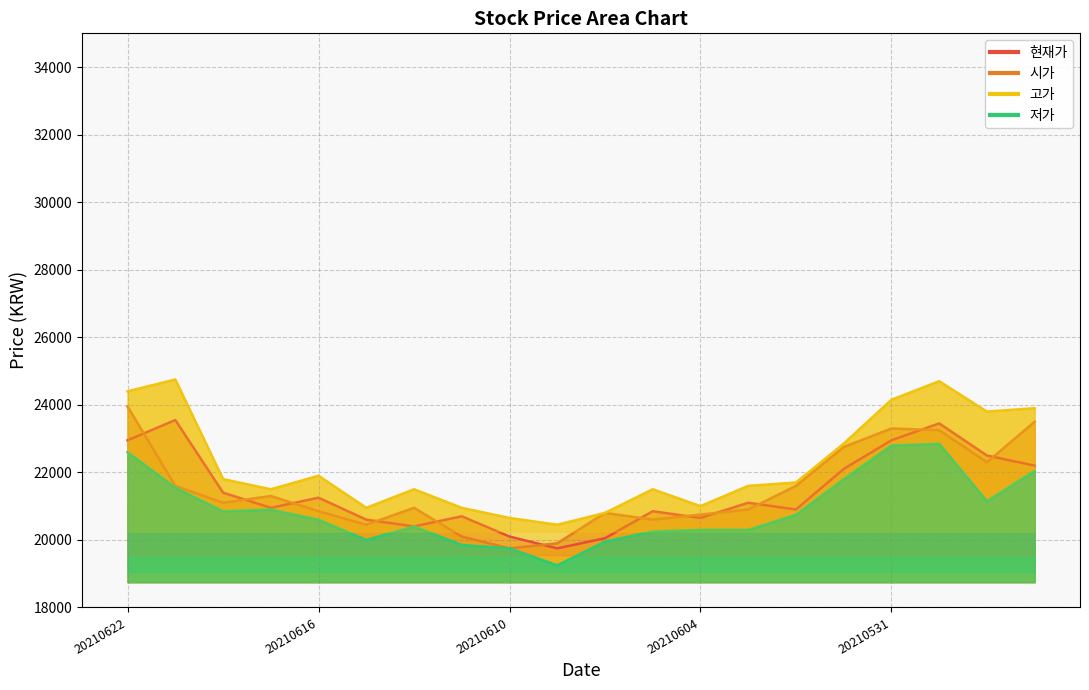

What are all the series names shown in the legend?

현재가, 시가, 고가, 저가